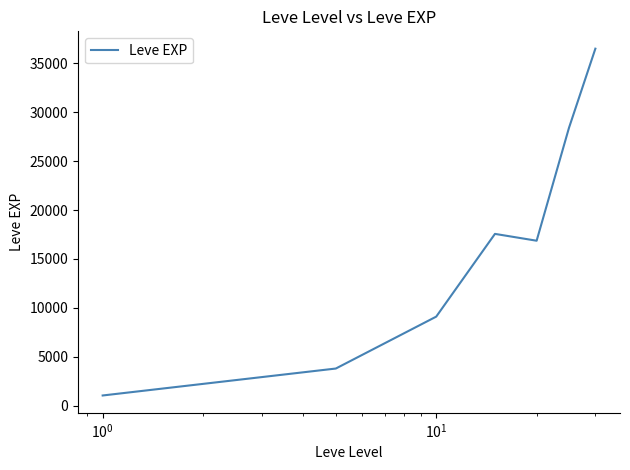

What is the smallest value displayed?

1048.0